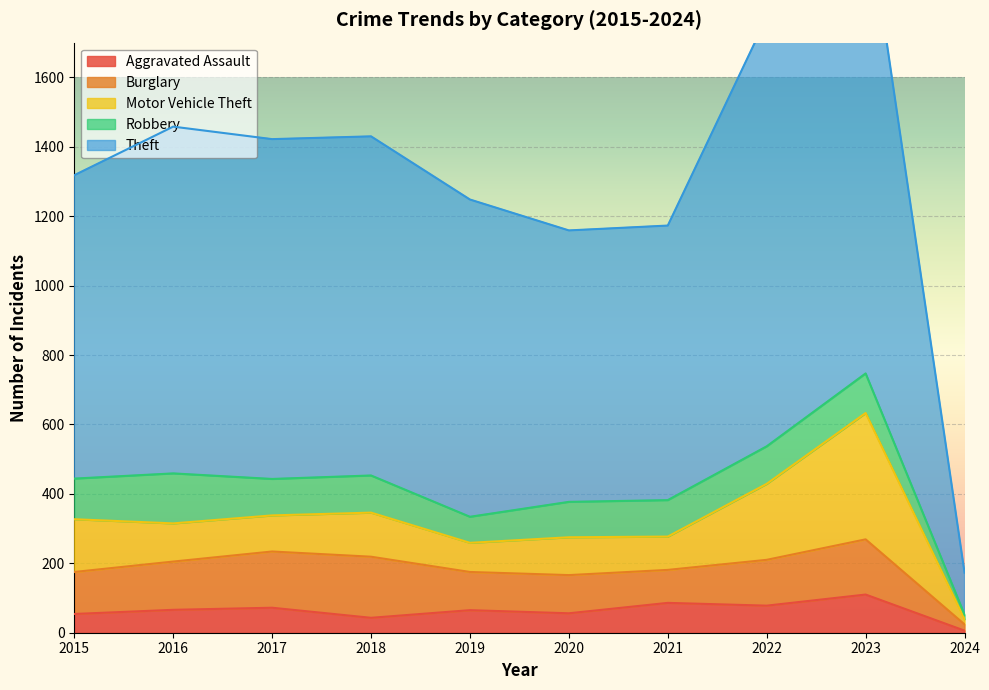

What is the value of the Theft point at the 8th from the left?

1235